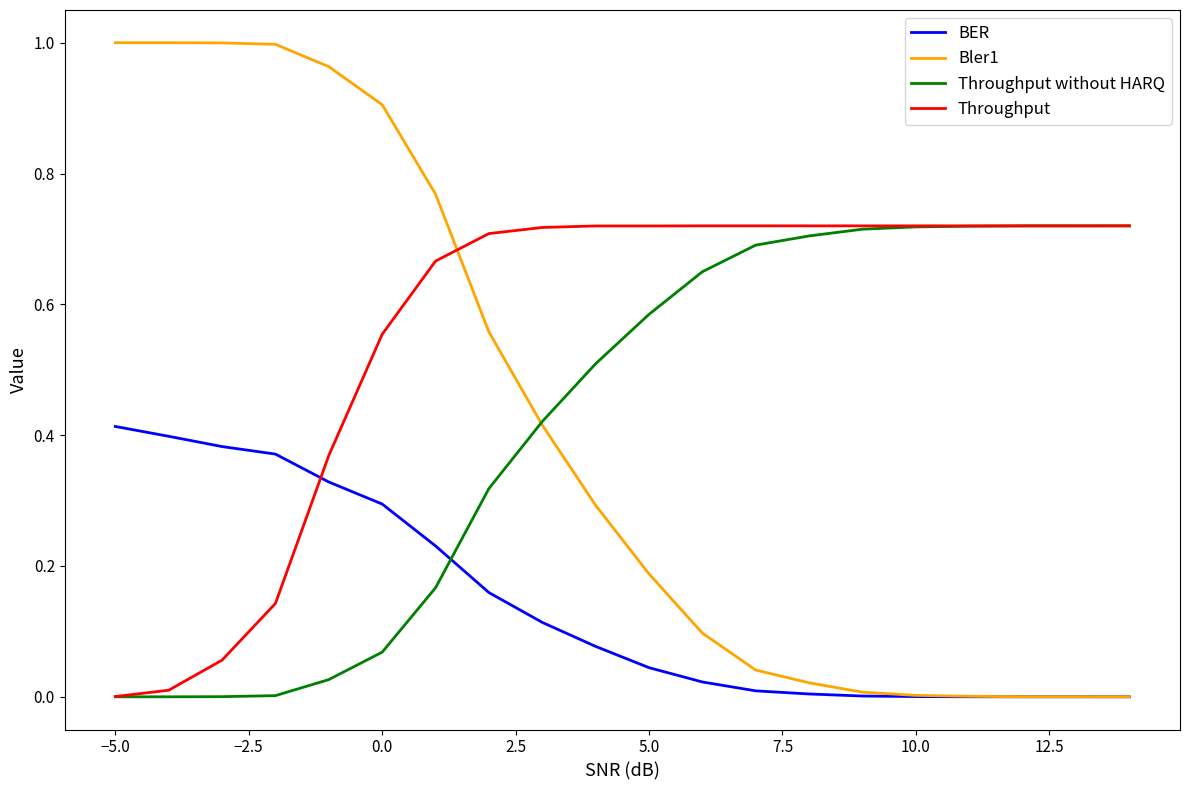

Which series has the largest range (max minus min)?

Bler1